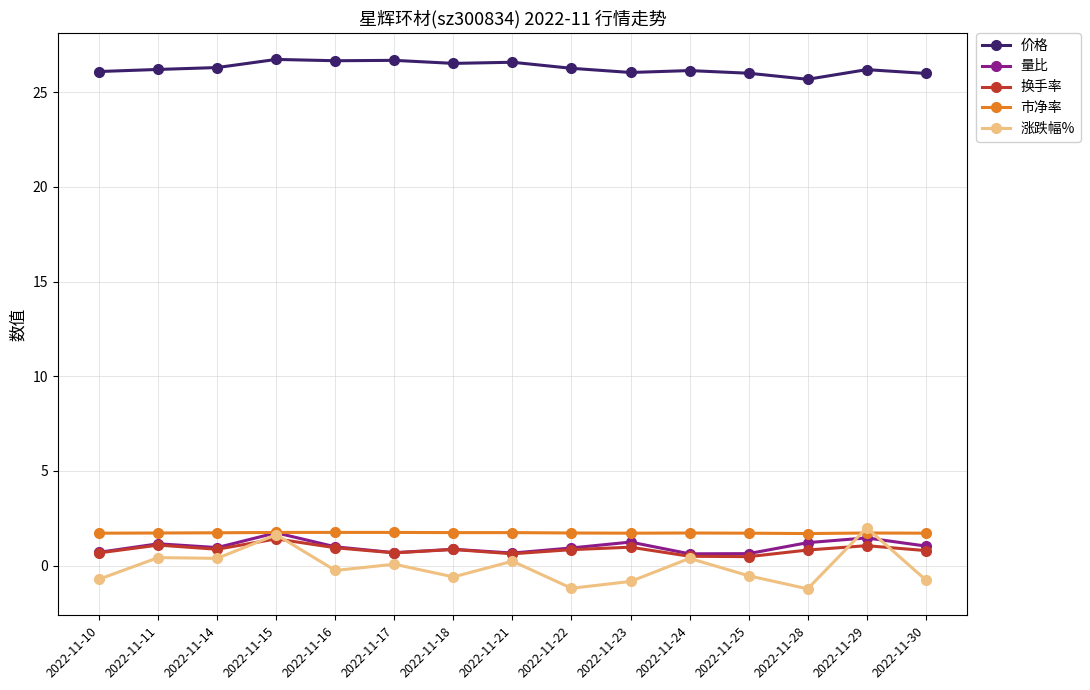

What is the value of the 涨跌幅% point at the 15th from the left?

-0.8